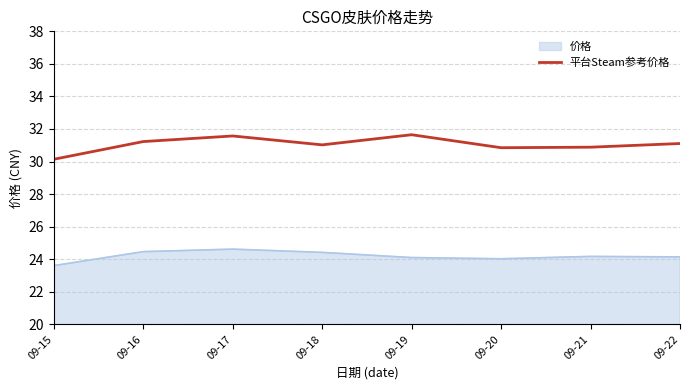

Which series has the widest spread of values?

平台Steam参考价格